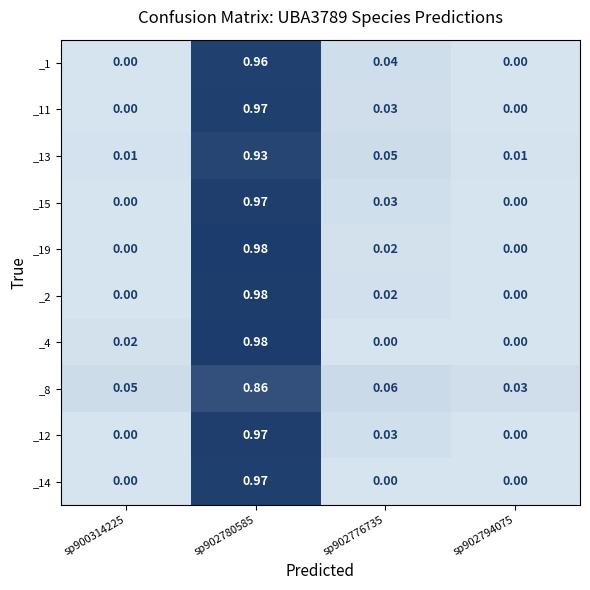

Is the value of _19 at sp902780585 greater than the value of _14 at sp900314225?

Yes